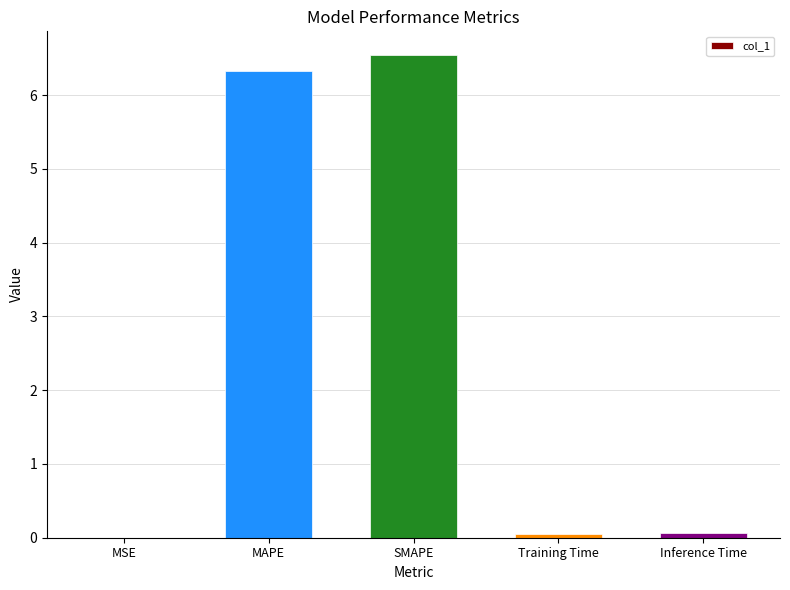

True or false: the data shows 6.5 at SMAPE.

True